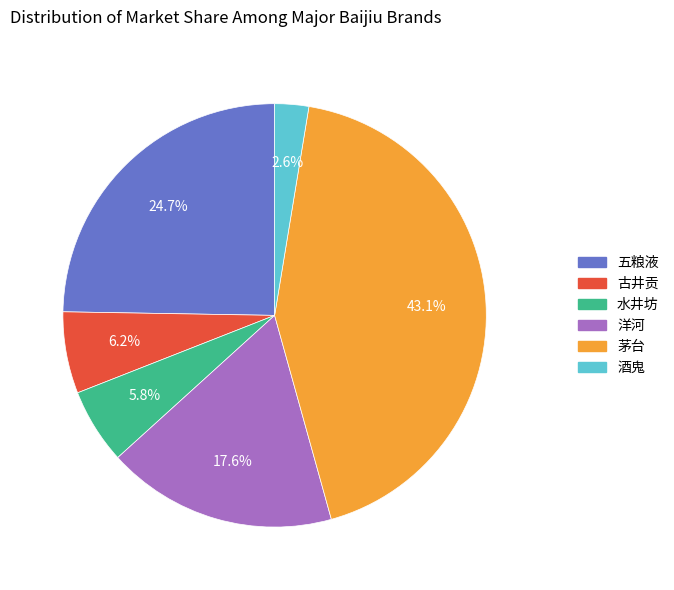

To the nearest percent, what portion does 茅台 represent?

43%